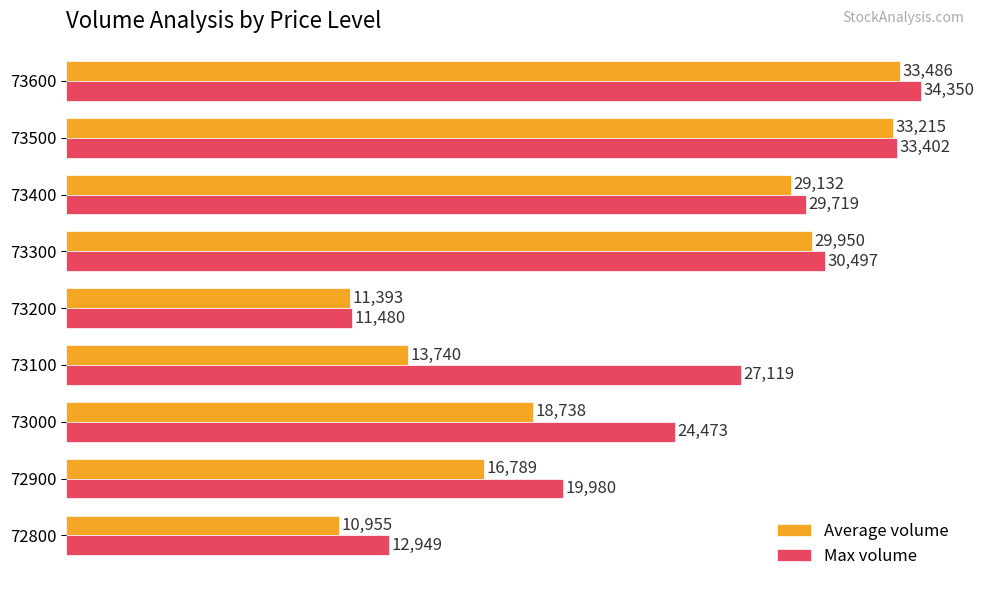

What is the average value of the Average volume series?

21933